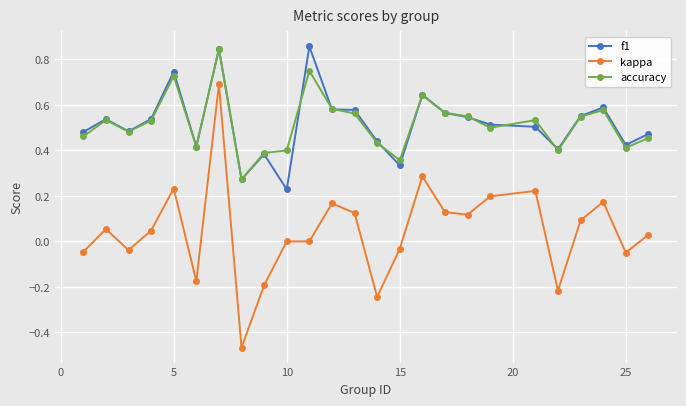

True or false: accuracy and kappa cross at least once.

False